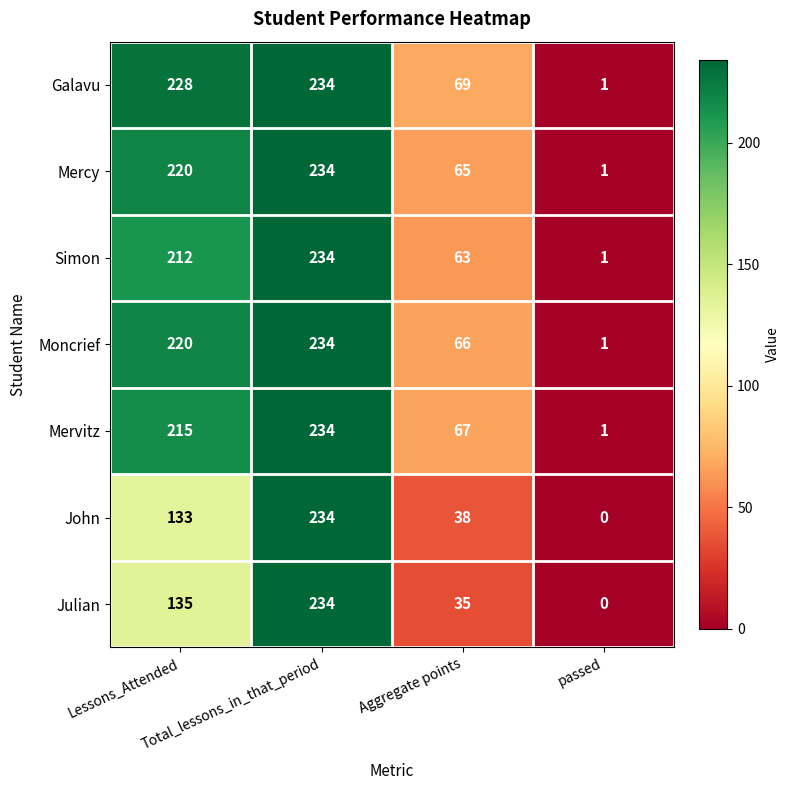

Which label corresponds to the largest value in the chart?

Total_lessons_in_that_period